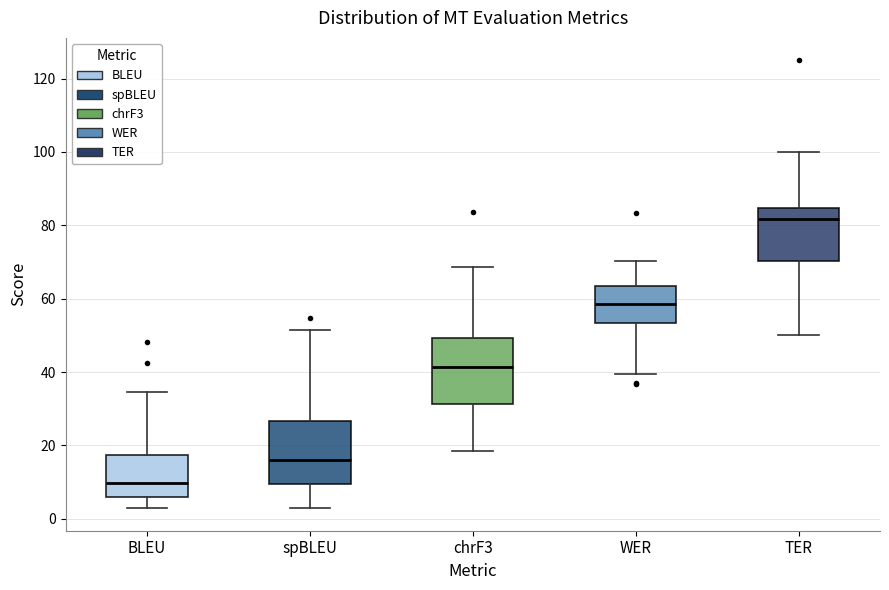

Which box's median line is the highest?

TER